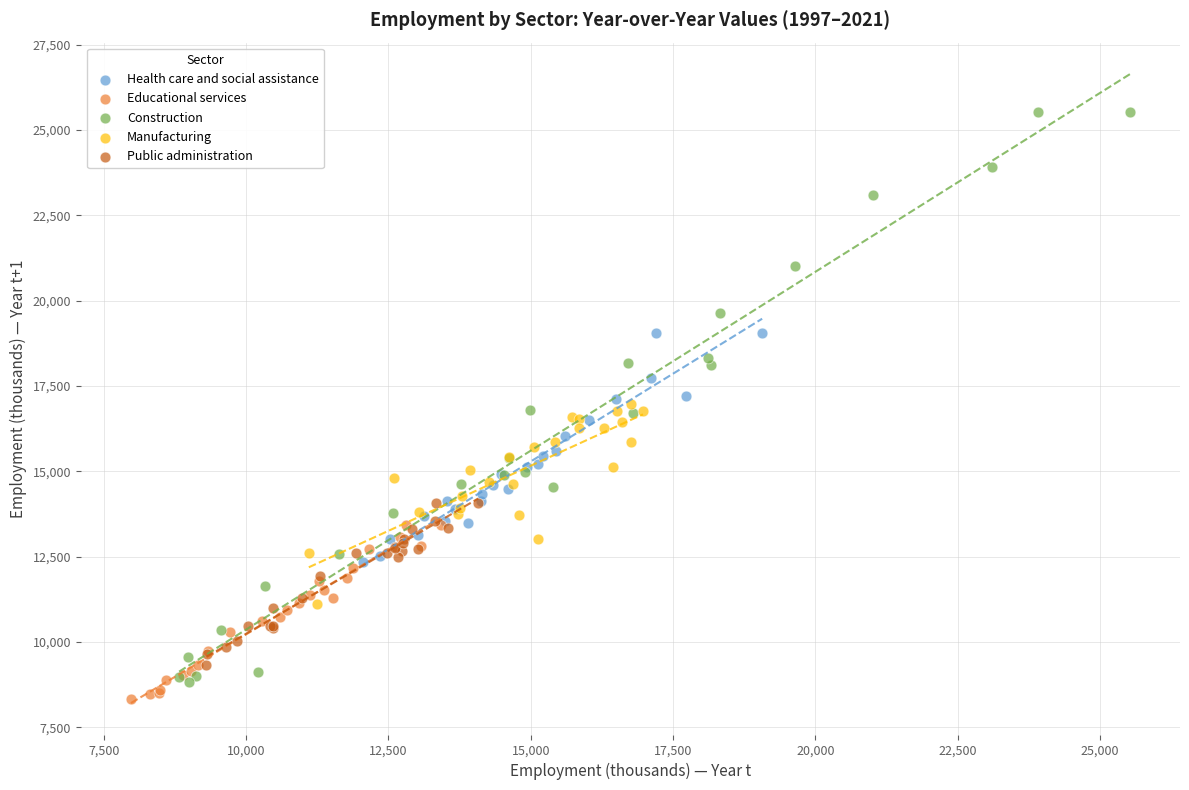

Which series reaches the minimum Y coordinate?

Educational services